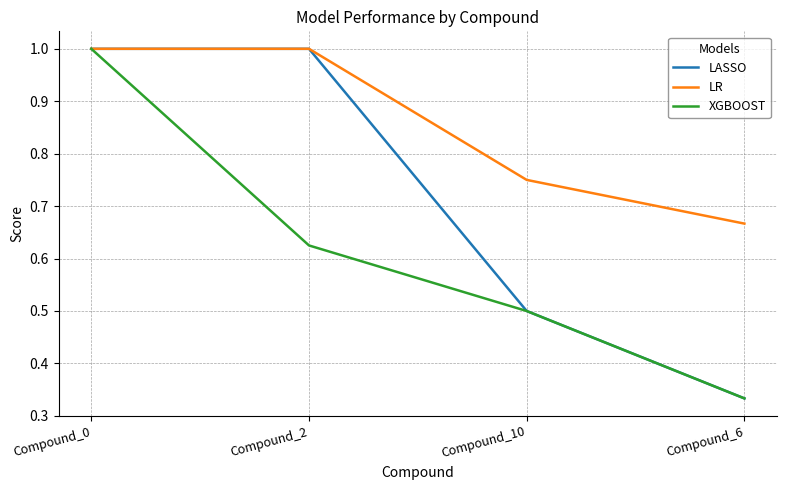

What is the spread (max minus min) of values at Compound_2?

0.4